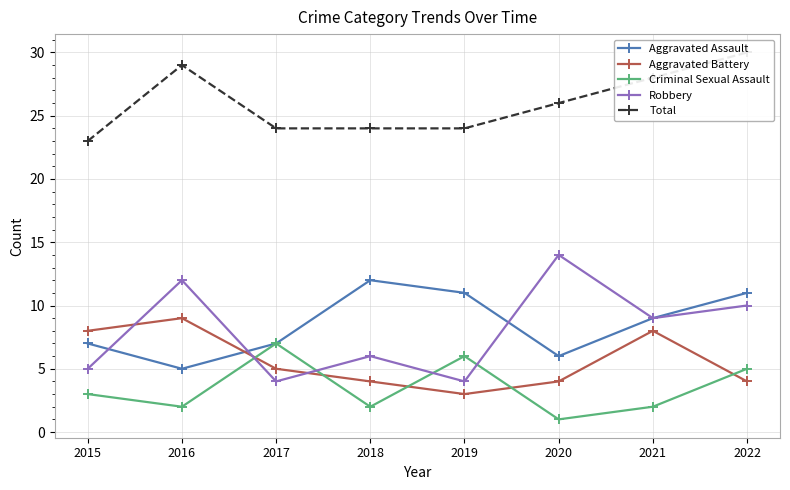

Reading left to right, list all the values displayed in this chart.

Aggravated Assault: 7	5	7	12	11	6	9	11
Aggravated Battery: 8	9	5	4	3	4	8	4
Criminal Sexual Assault: 3	2	7	2	6	1	2	5
Robbery: 5	12	4	6	4	14	9	10
Total: 23	29	24	24	24	26	28	30